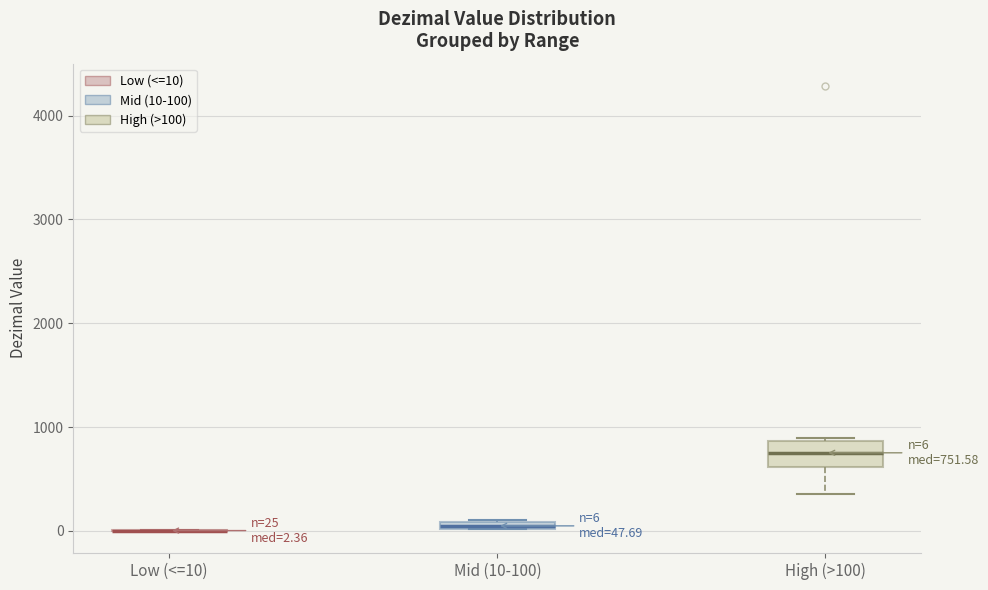

Comparing the boxes themselves (not the whiskers), which one is the tallest?

High (>100)